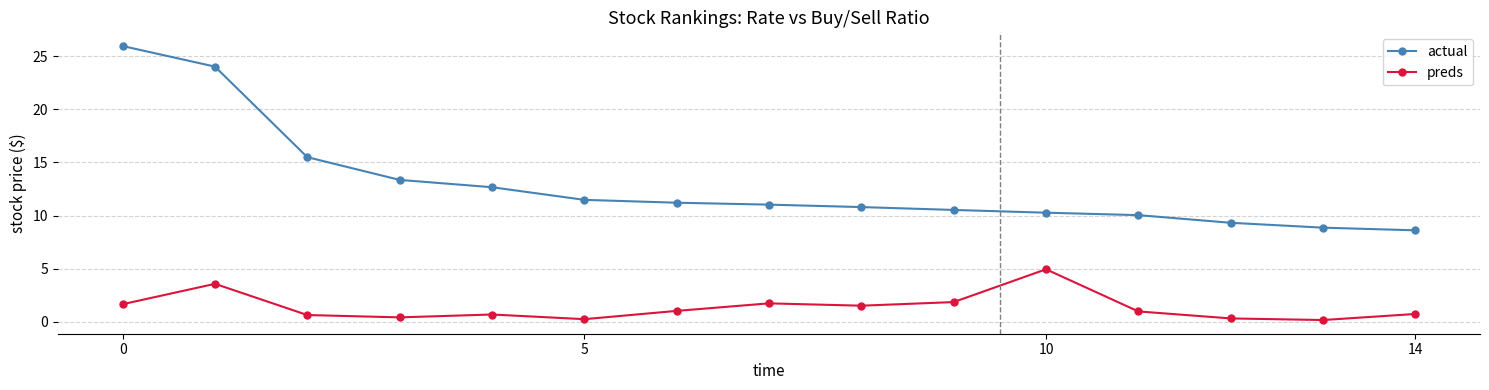

List the series in order of their peak value, lowest first.

preds, actual